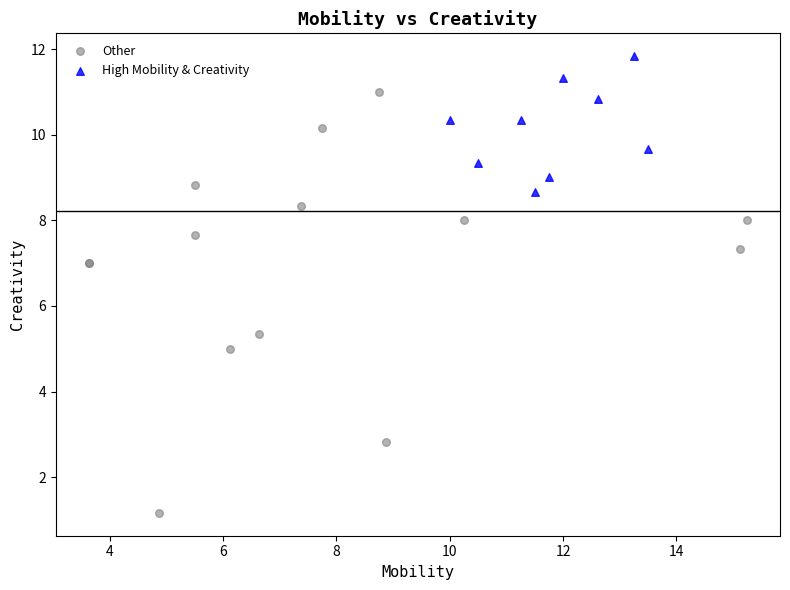

Which series contains the highest Y value?

High Mobility & Creativity